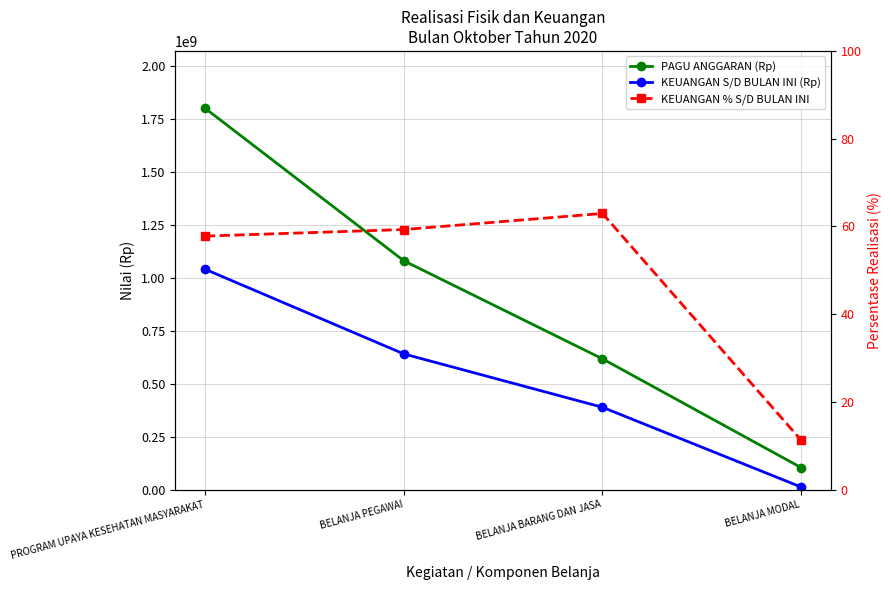

True or false: PAGU ANGGARAN (Rp) and KEUANGAN % S/D BULAN INI cross at least once.

False